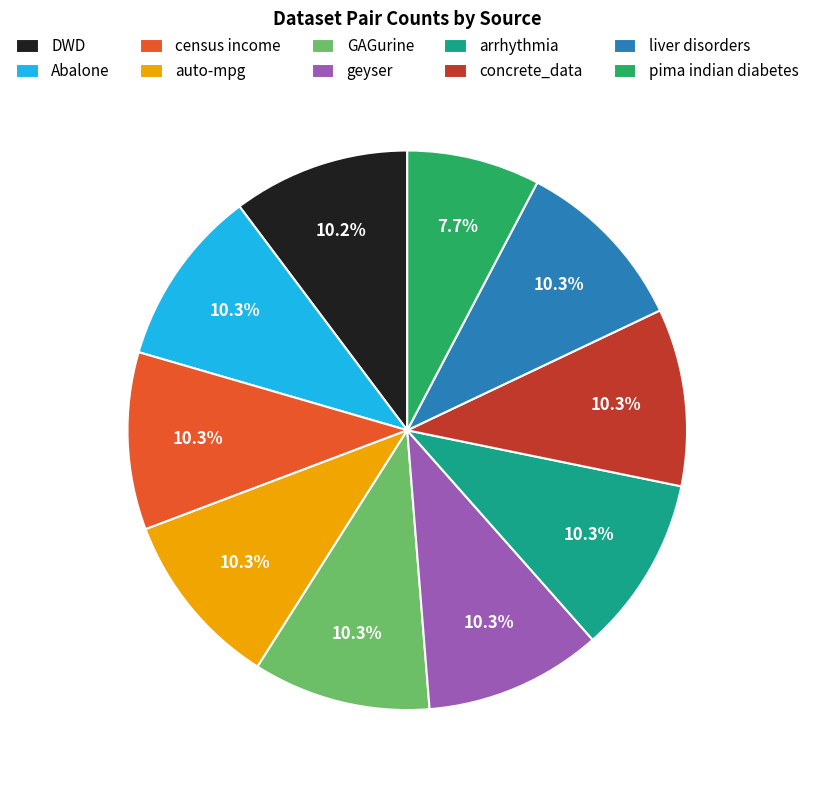

What is the total percentage of auto-mpg and liver disorders?

20.5%